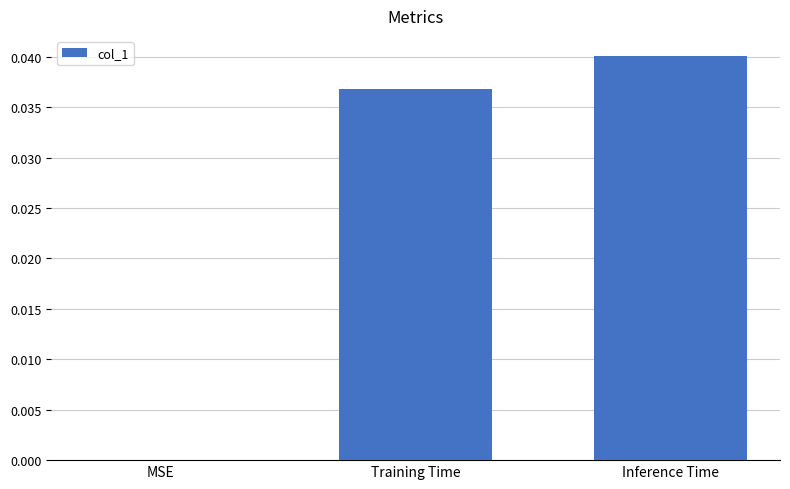

Between MSE and Training Time, which is larger?

Training Time